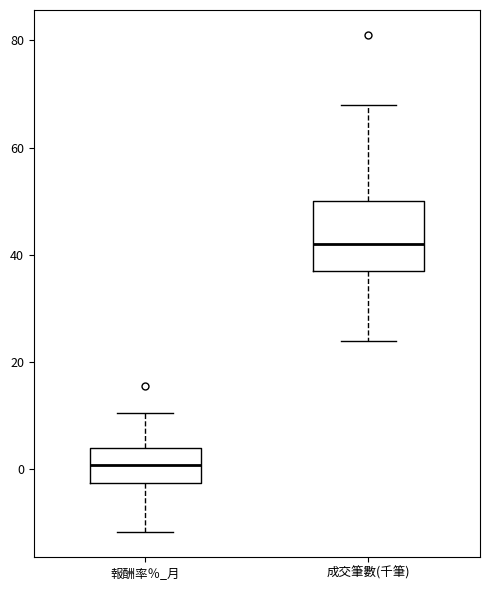

Reading left to right, read every box against the y-axis: the position of its median line, the range the box covers, and the ends of its whiskers. The values are not printed on the chart, so give them approximately, as read against the axis.

報酬率％_月: median 0, box -2 to 4, whiskers -12 to 10
成交筆數(千筆): median 42, box 38 to 50, whiskers 24 to 68